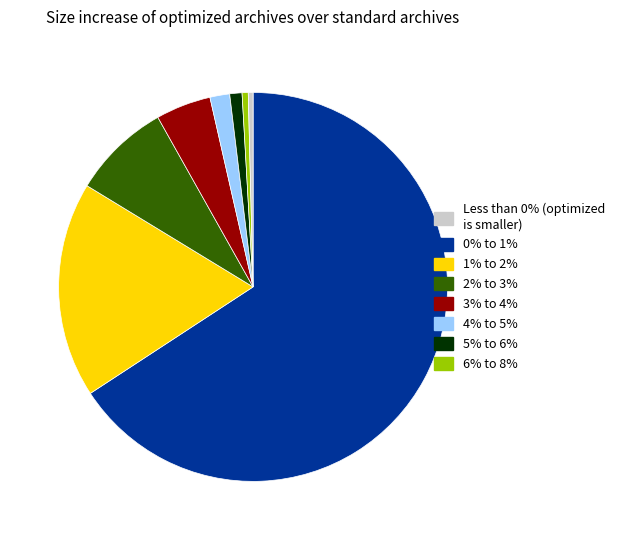

Is there a majority slice in this chart?

Yes